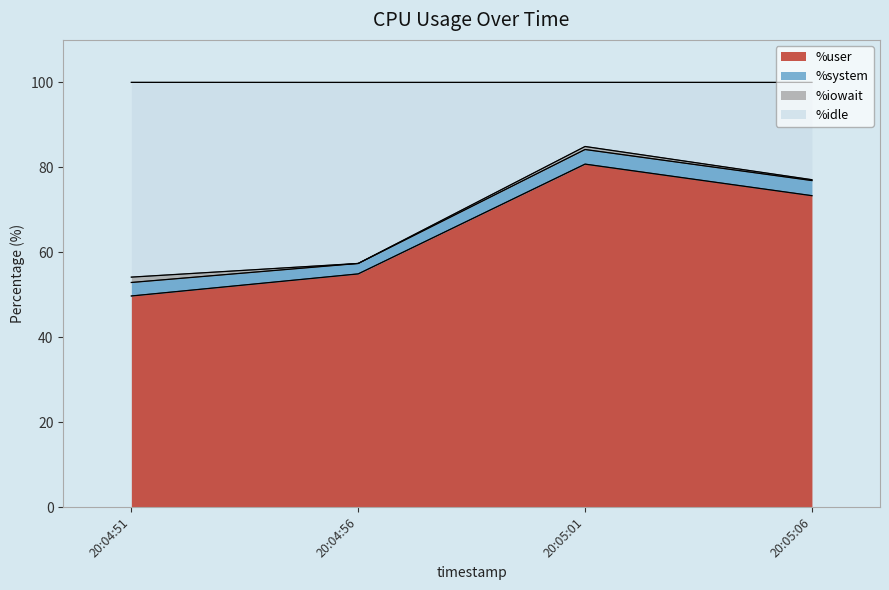

What is the sum of all %user values?

258.7